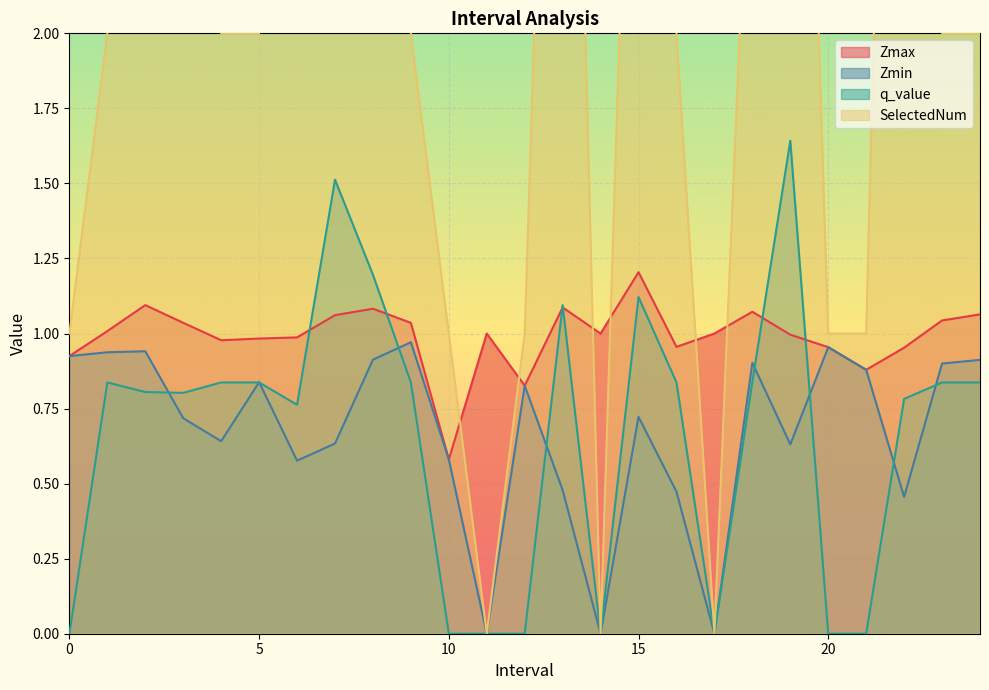

What is the total value across all series at 21?

2.8